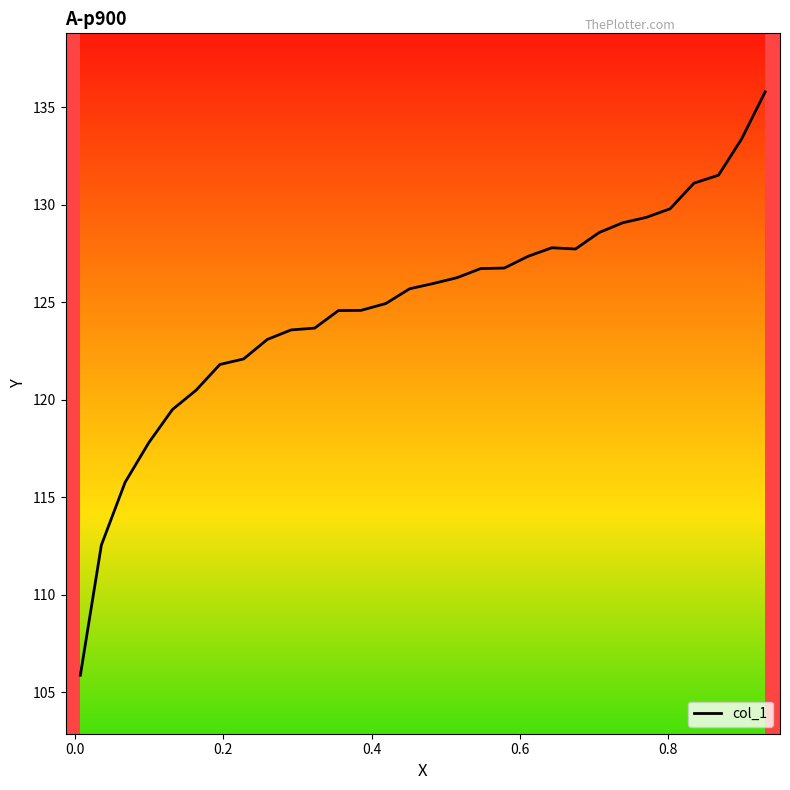

What is the minimum value shown in the chart?

105.9